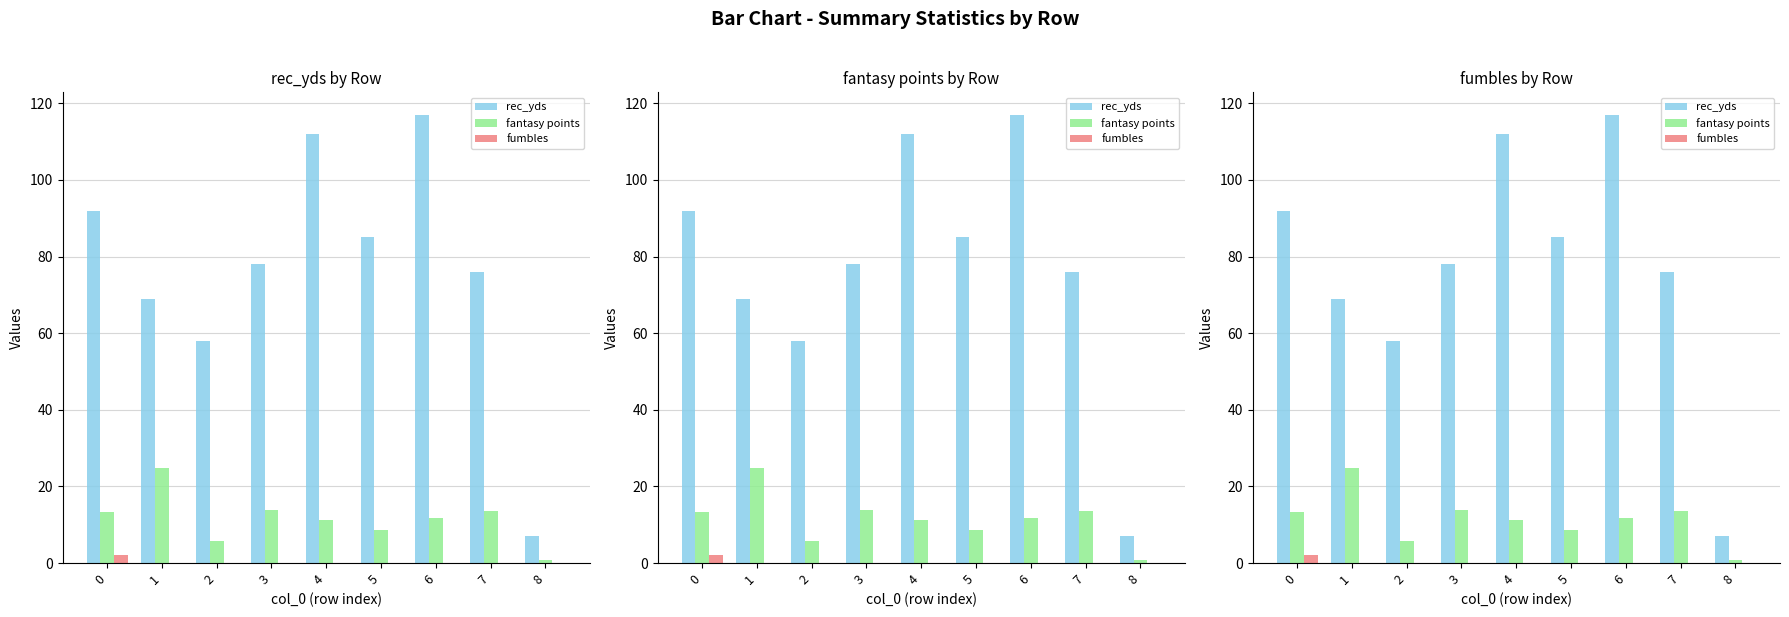

How many bars are there in total?

27